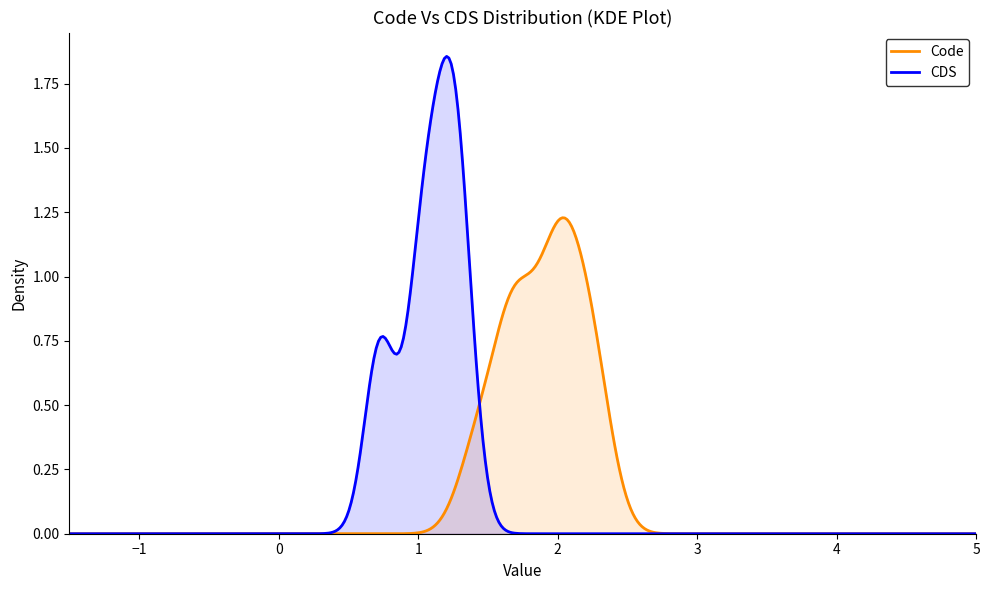

List the series in order of their peak value, highest first.

CDS, Code